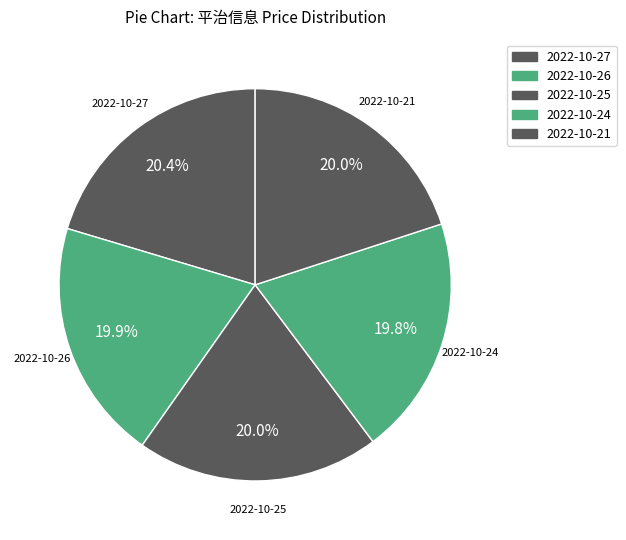

Between 2022-10-25 and 2022-10-26, which is larger?

2022-10-25